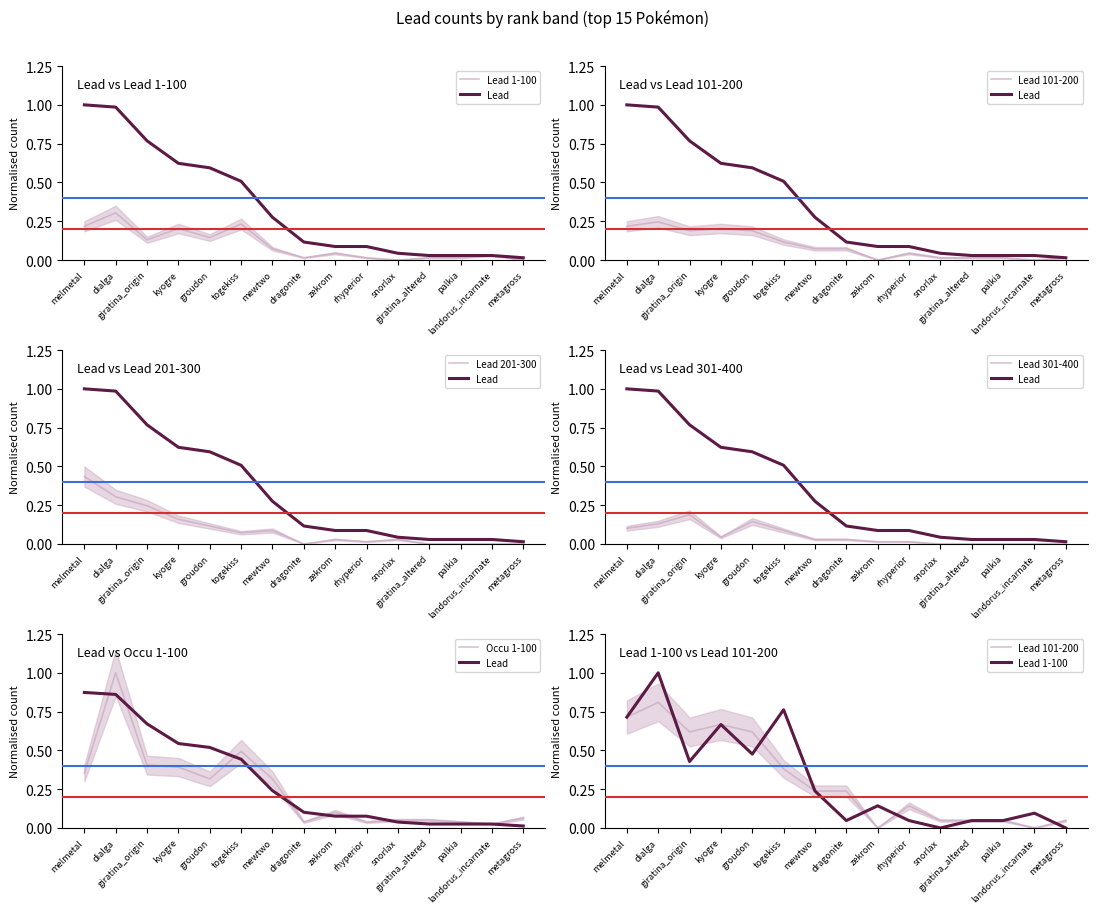

What is the maximum value for Lead 201-300?

0.4